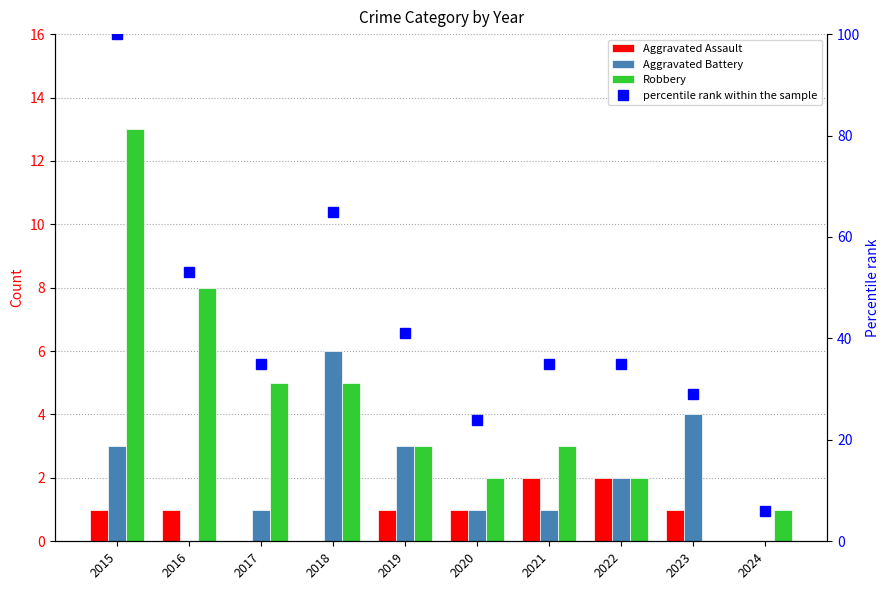

Is it true that Robbery equals 19 at 2015?

False